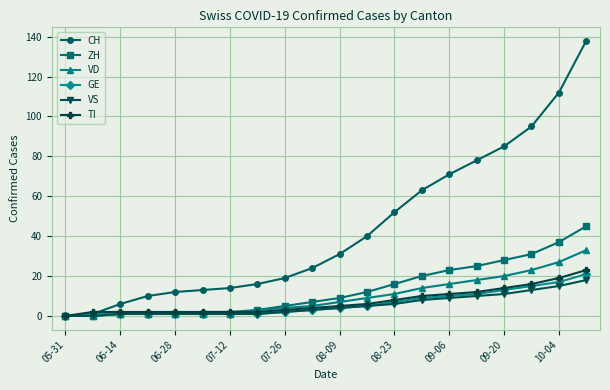

Which series has the largest range (max minus min)?

CH